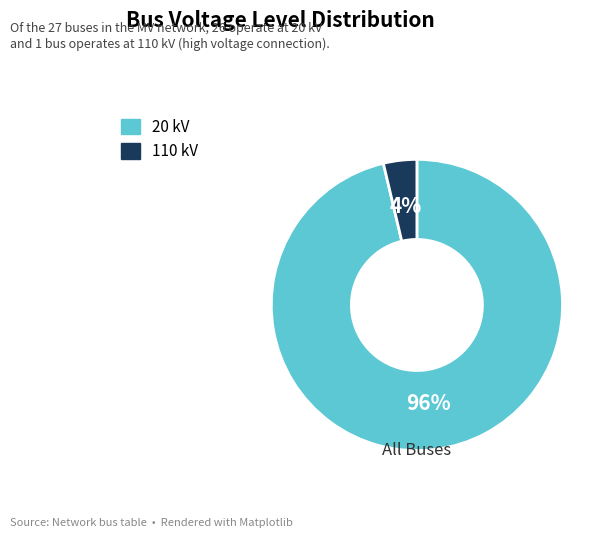

Which category accounts for the majority?

20 kV